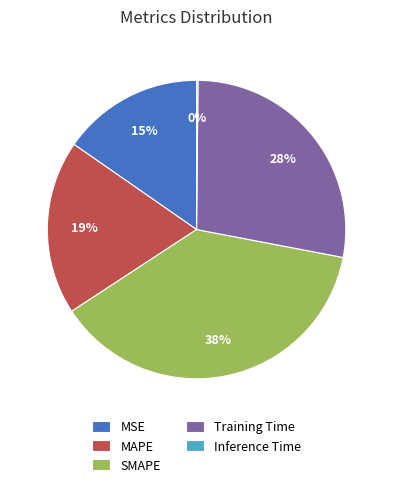

Combined, do SMAPE and MAPE account for over 50%?

Yes